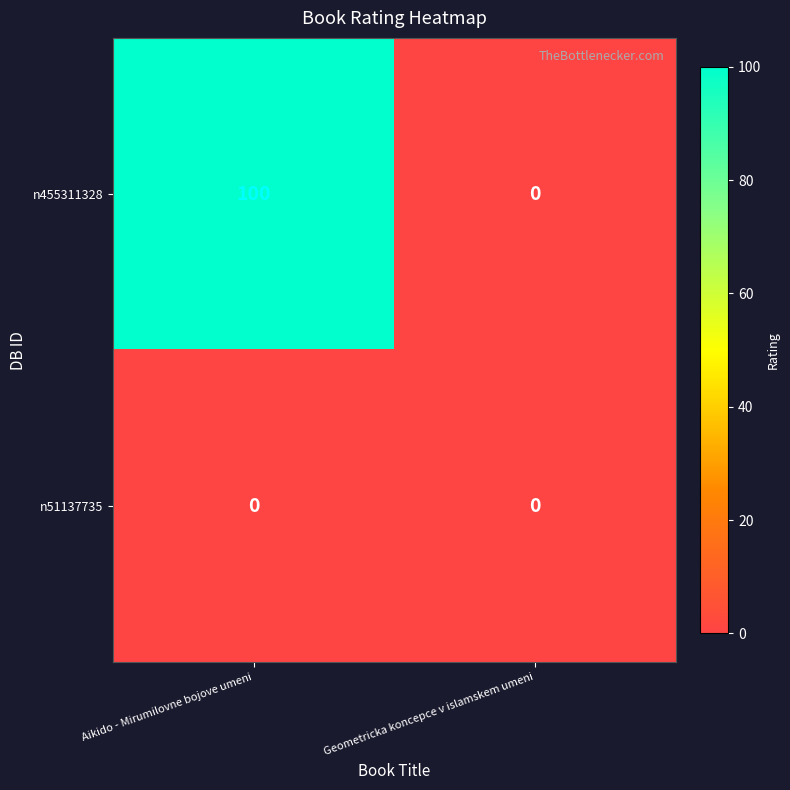

How many distinct data groups are displayed?

2